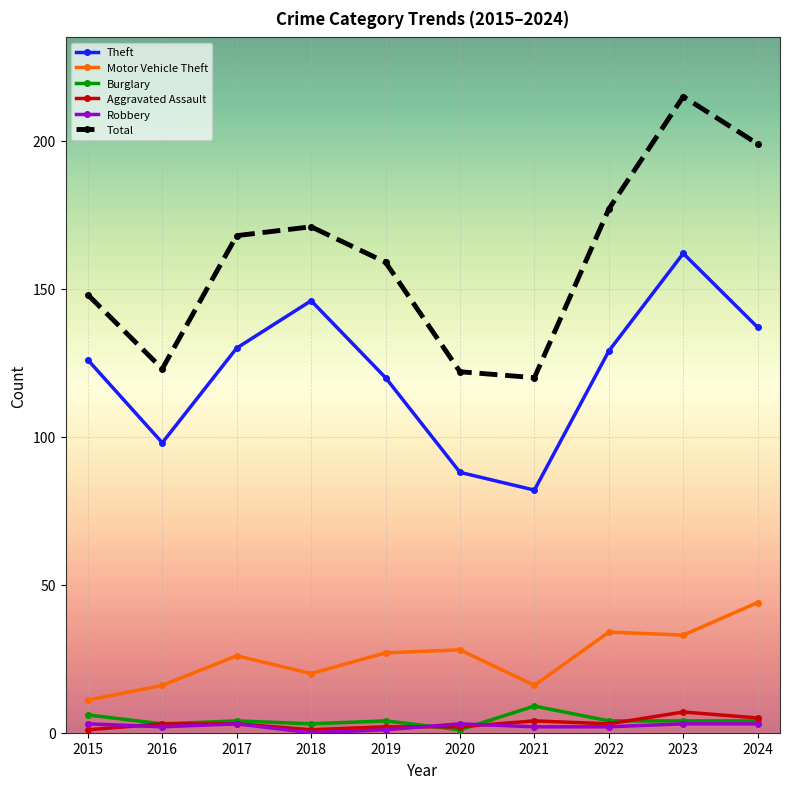

Which series has the largest range (max minus min)?

Total